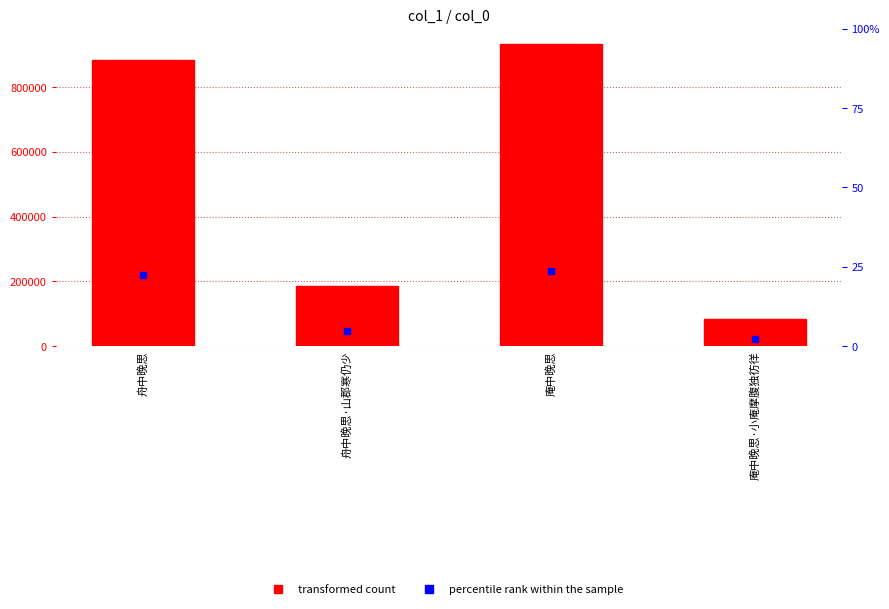

True or false: the data shows 331788 at 舟中晚思·山郡寒仍少.

False